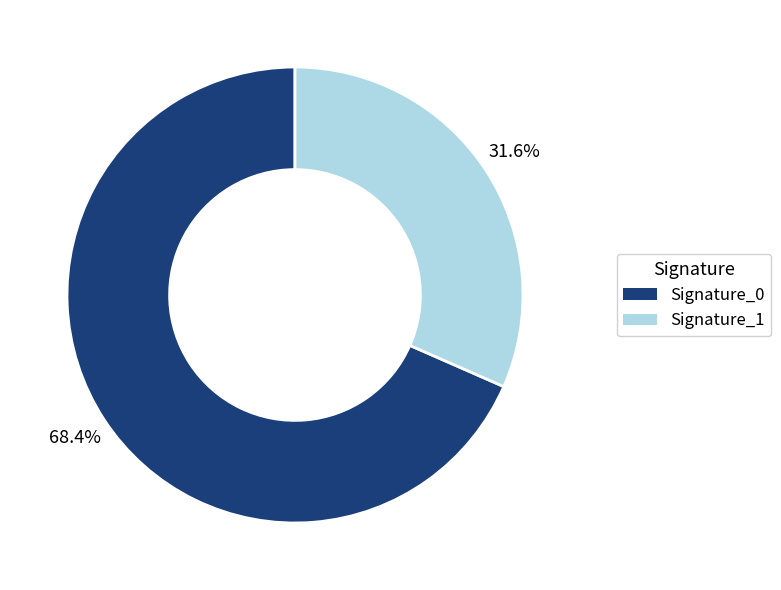

Is there a majority slice in this chart?

Yes